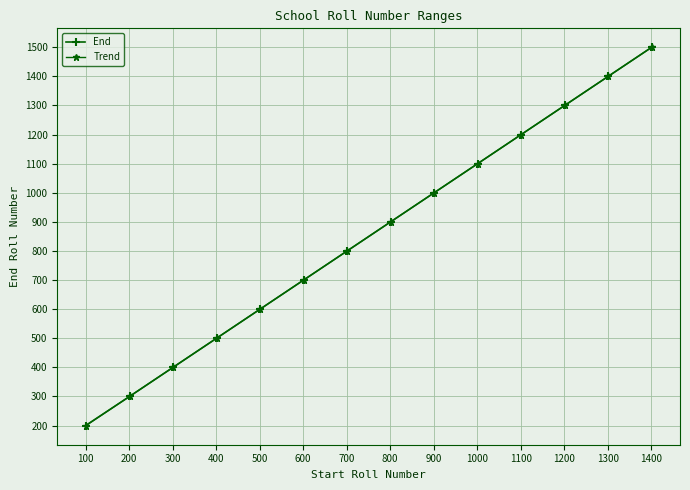

Reading left to right, what are all the values shown in this chart?

End: 200.0	300.0	400.0	500.0	600.0	700.0	800.0	900.0	1000.0	1100.0	1200.0	1300.0	1400.0	1500.0
Trend: 199.3	300.2	400.2	500.2	600.1	700.1	800.1	900.1	1000.0	1100.0	1200.0	1299.9	1399.9	1499.9